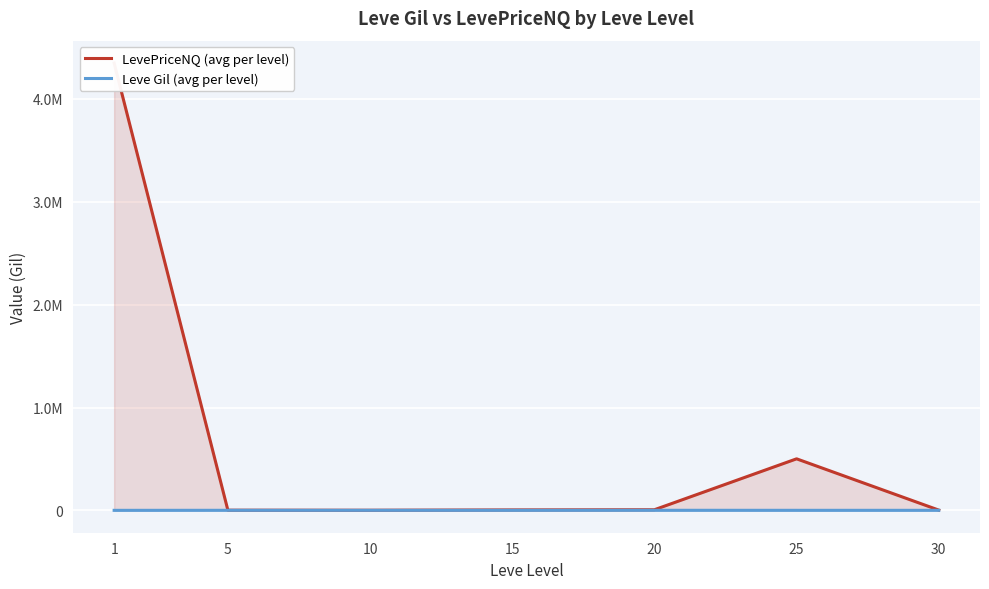

What is the approximate value of LevePriceNQ (avg per level) at 5?

1688.1